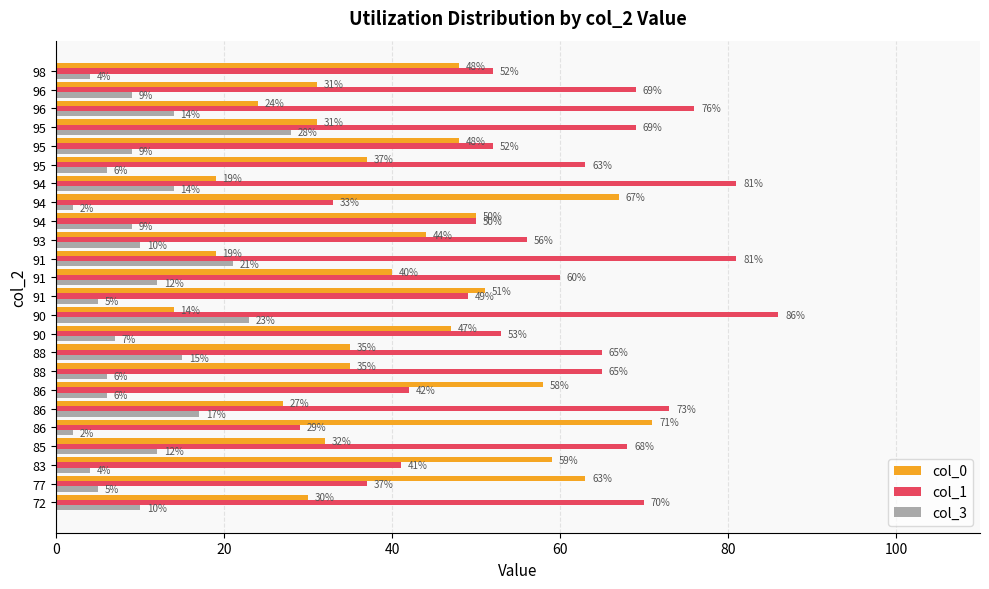

What are all the series names shown in the legend?

col_0, col_1, col_3